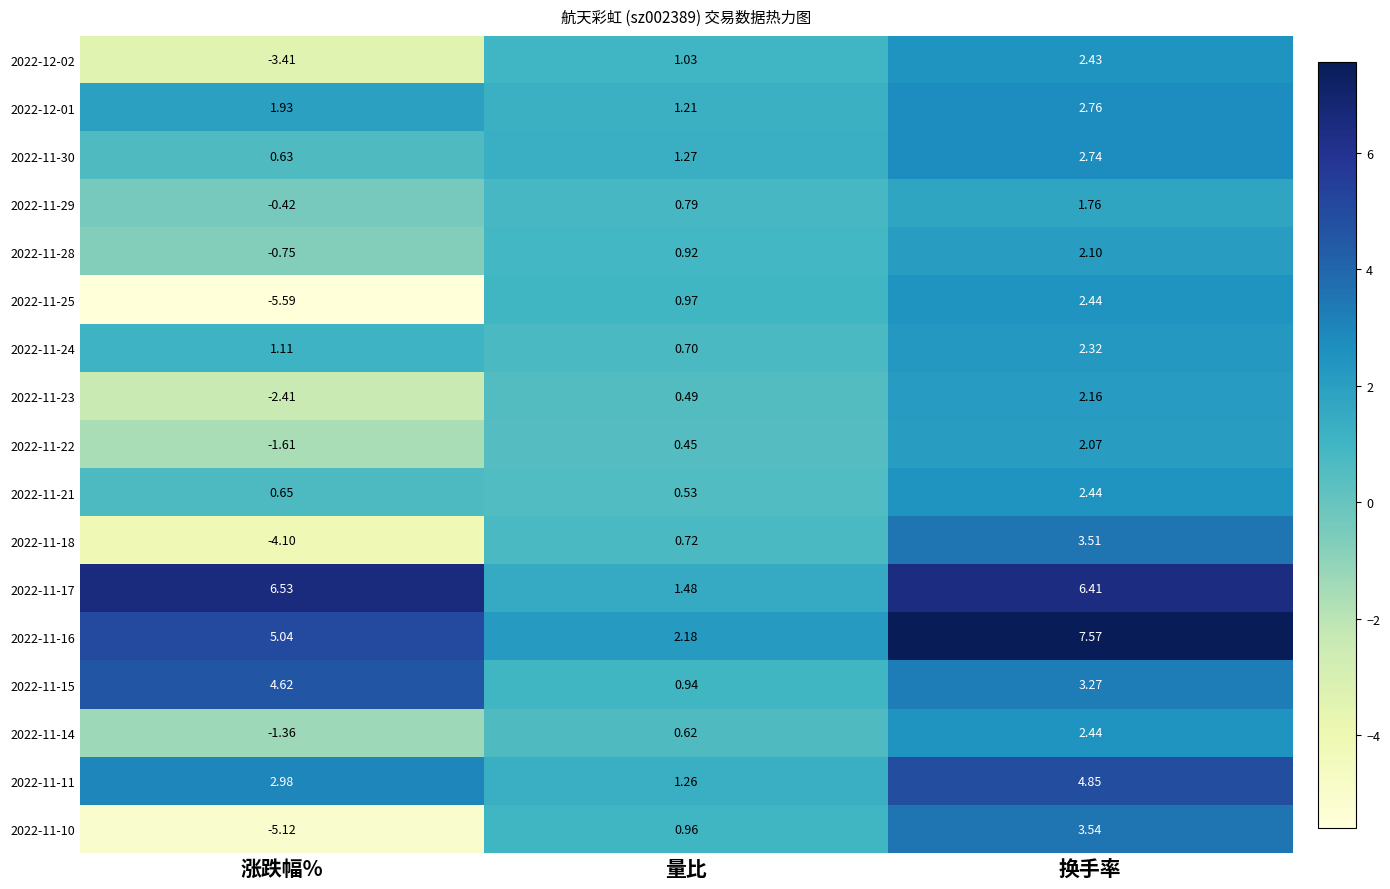

Is the value of 2022-11-18 at 涨跌幅% greater than the value of 2022-11-21 at 涨跌幅%?

No